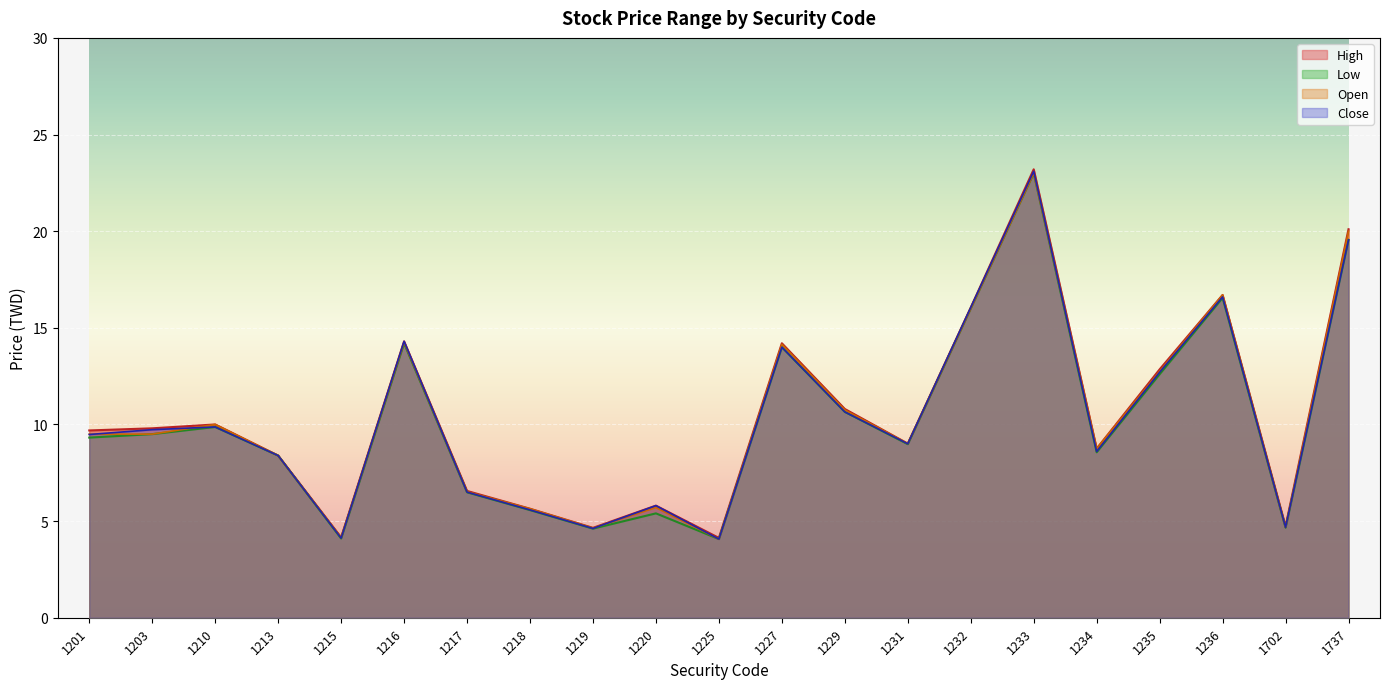

What is the value of the Close point at the 2nd from the left?

9.7